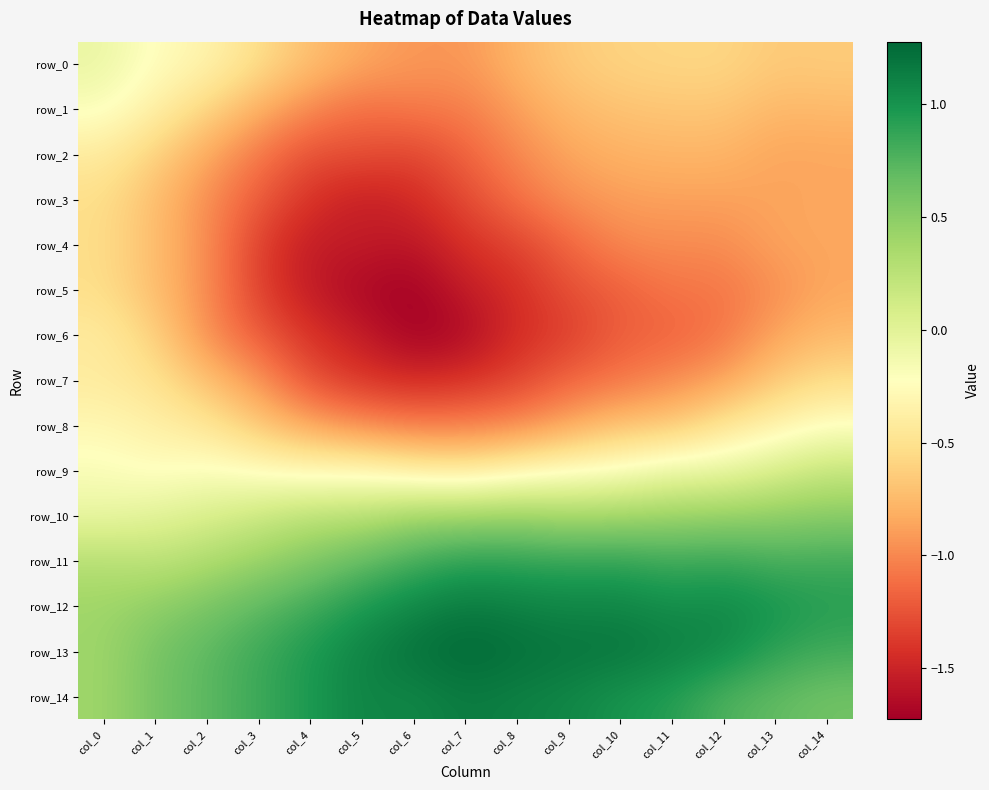

Between col_8 and col_12, which series saw the biggest shift?

row_8